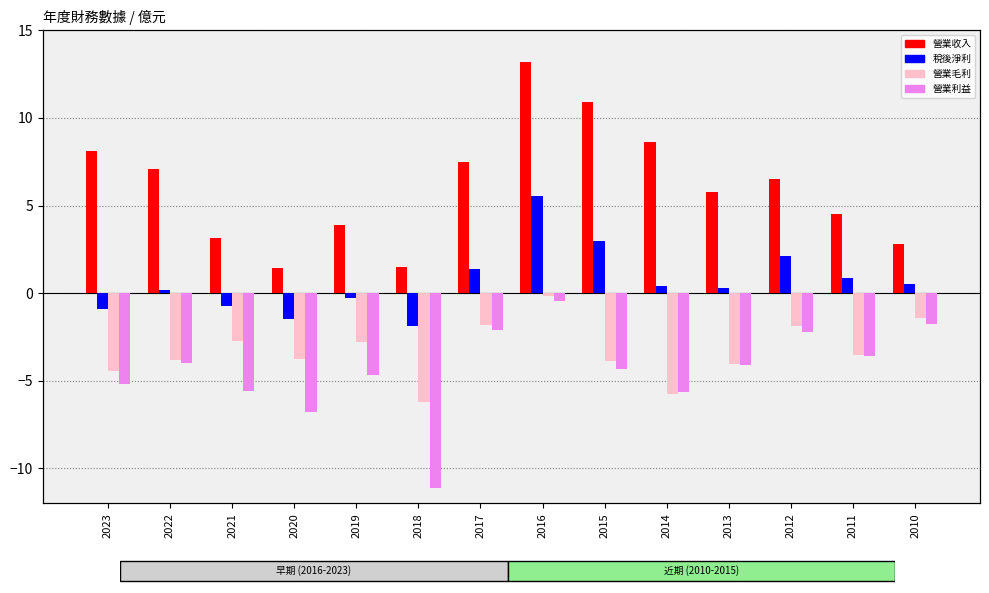

Rank the categories by 營業收入 value from lowest to highest.

2020, 2018, 2010, 2021, 2019, 2011, 2013, 2012, 2022, 2017, 2023, 2014, 2015, 2016